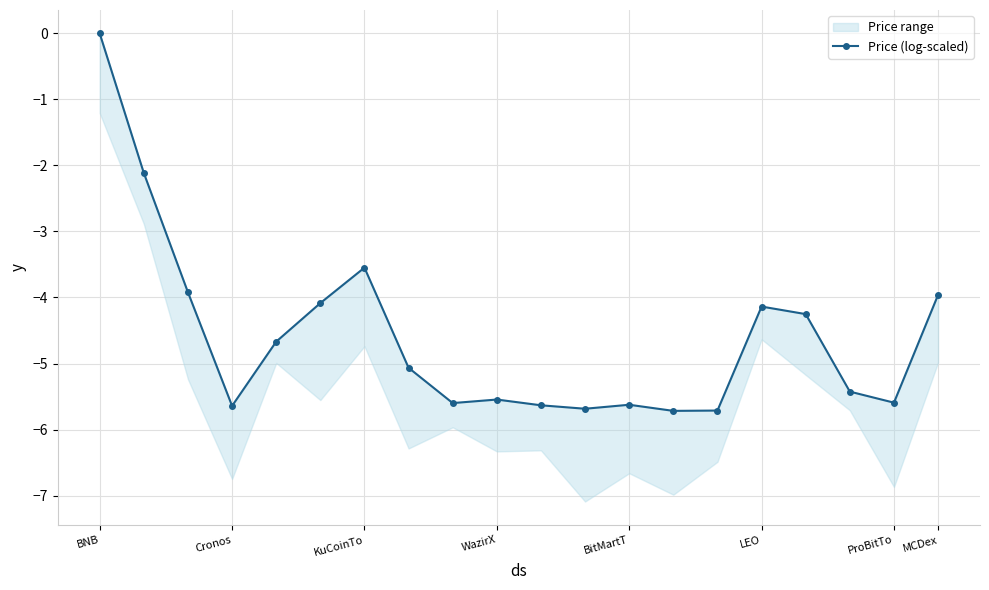

What position from the left is ProBitTo?

19